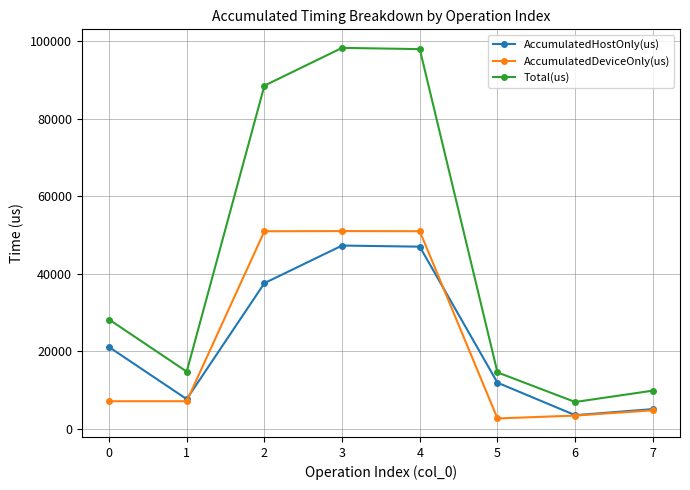

The value of AccumulatedHostOnly(us) at 1 is 7649.9. True or false?

True